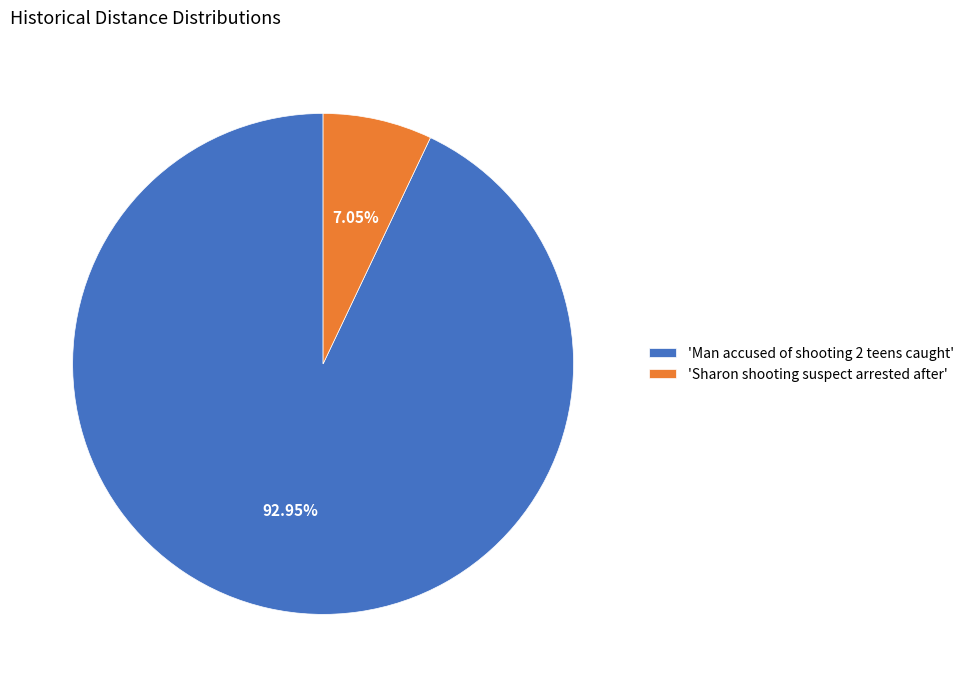

Is there any slice that represents more than half of the pie?

Yes